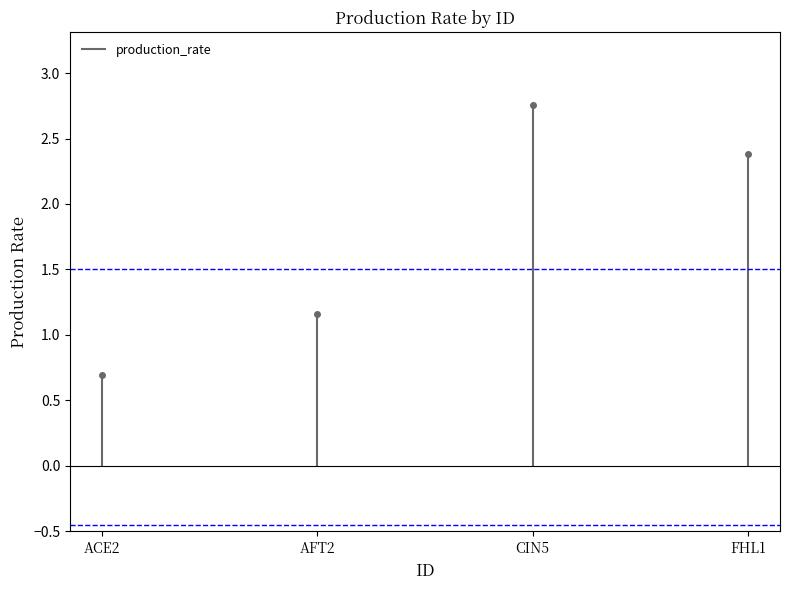

How many values are below 2?

2